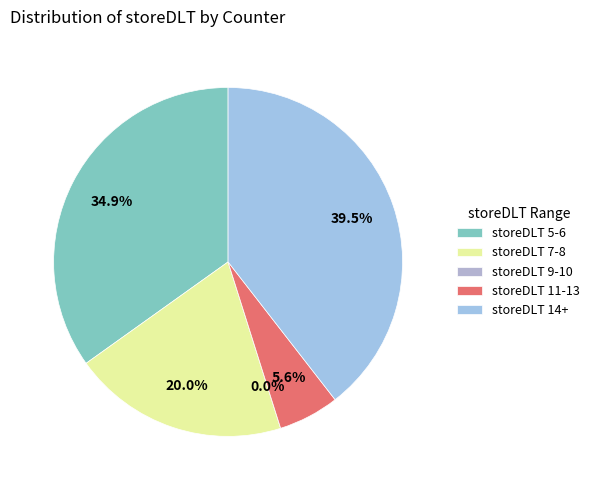

Is there any slice that represents more than half of the pie?

No